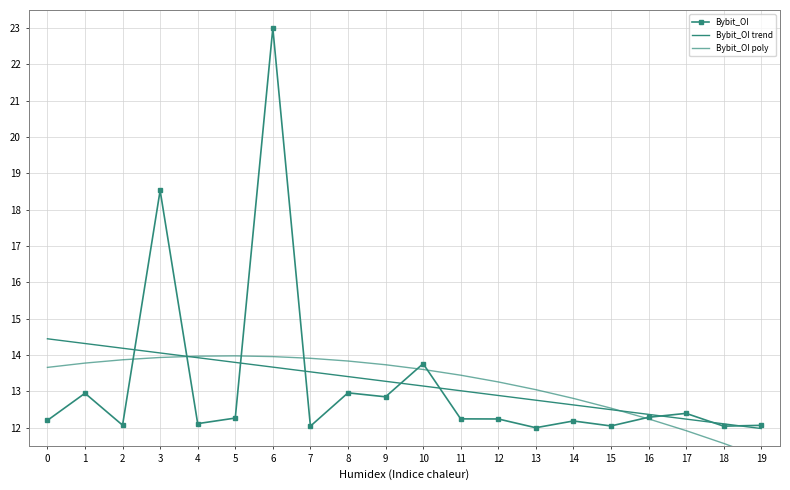

True or false: Bybit_OI trend has more than 0 points higher than both neighbors.

False